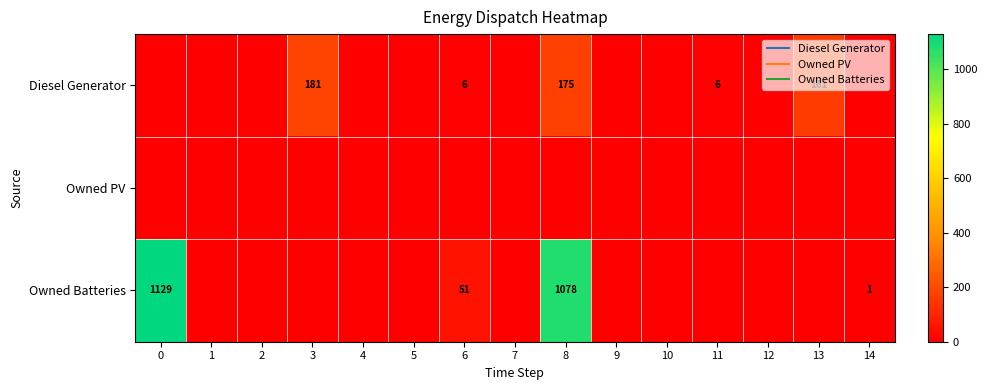

What is the total value across all series at 14?

1